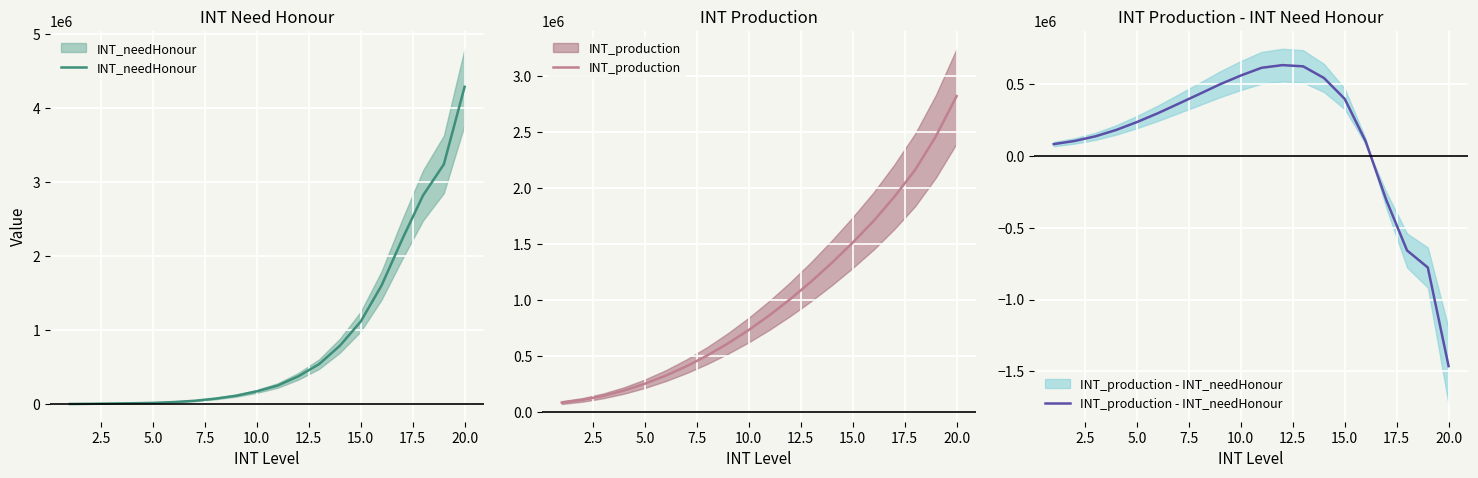

Rank the series at 15.0 from lowest to highest value.

INT_production - INT_needHonour, INT_needHonour, INT_production